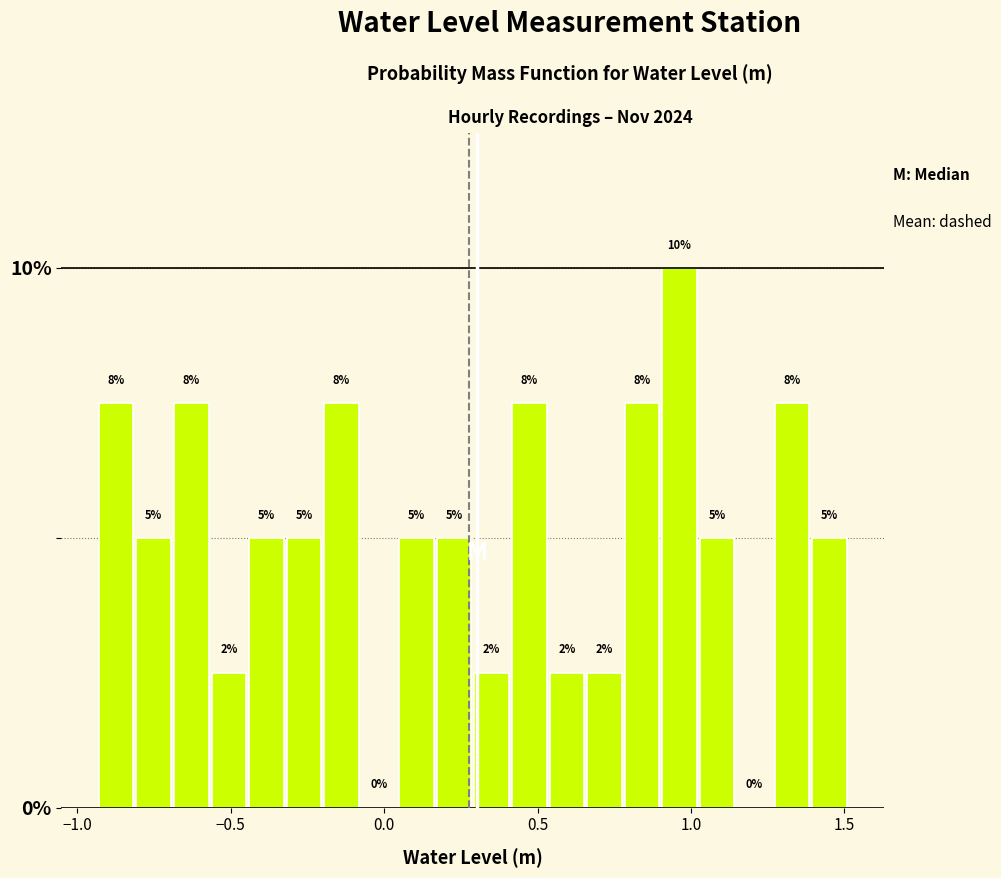

Around what value on the x-axis is the tallest bar? Give the approximate position of its centre, as read against the axis.

0.95